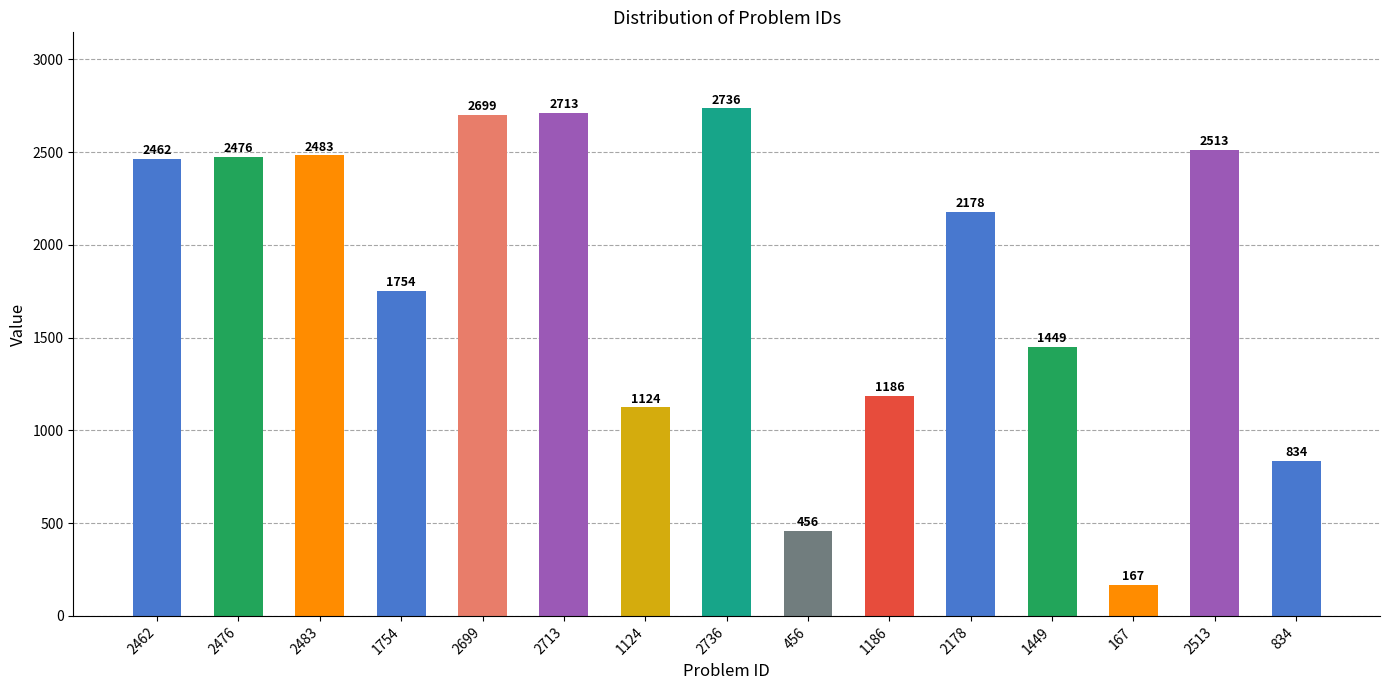

What is the approximate value at 2476, to the nearest 50?

2500